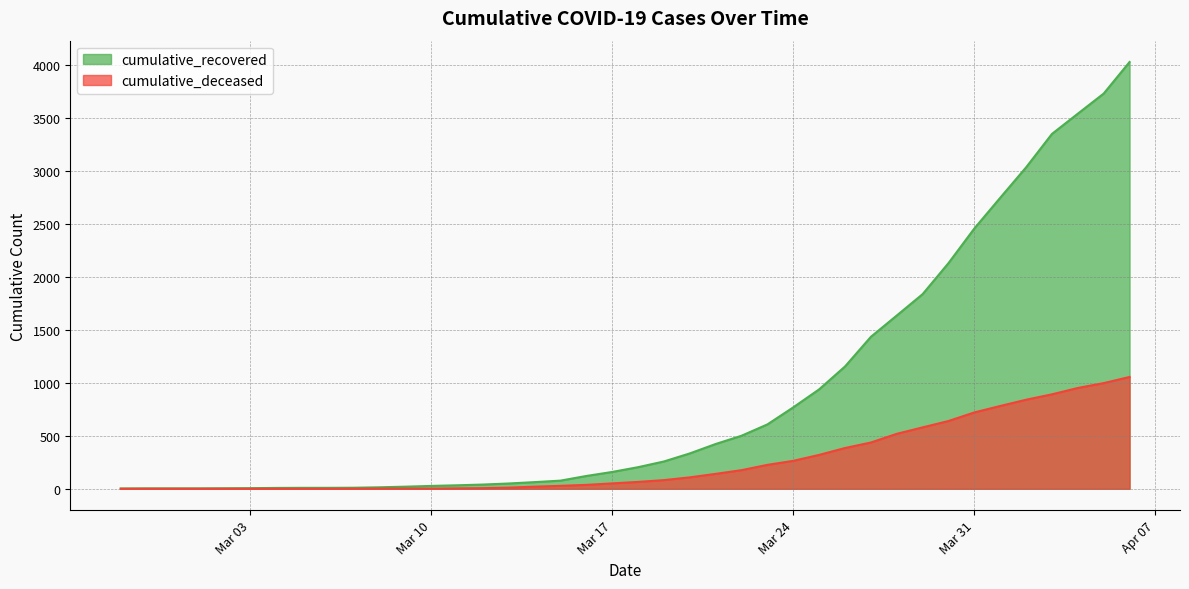

Which has a higher value, 2020-03-26 or 2020-03-01?

2020-03-26